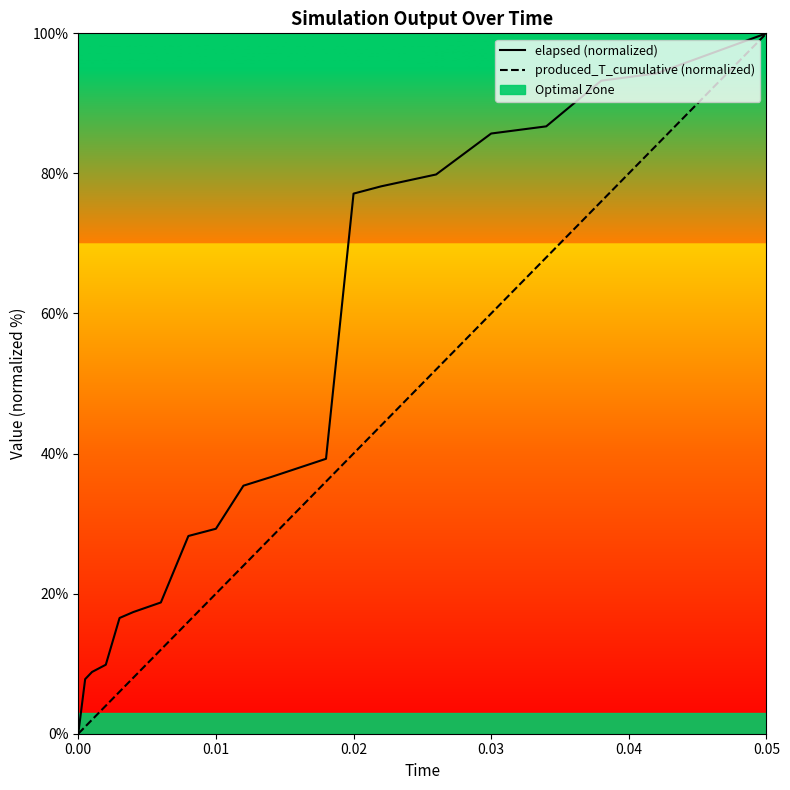

What position from the left is 0.03?

16